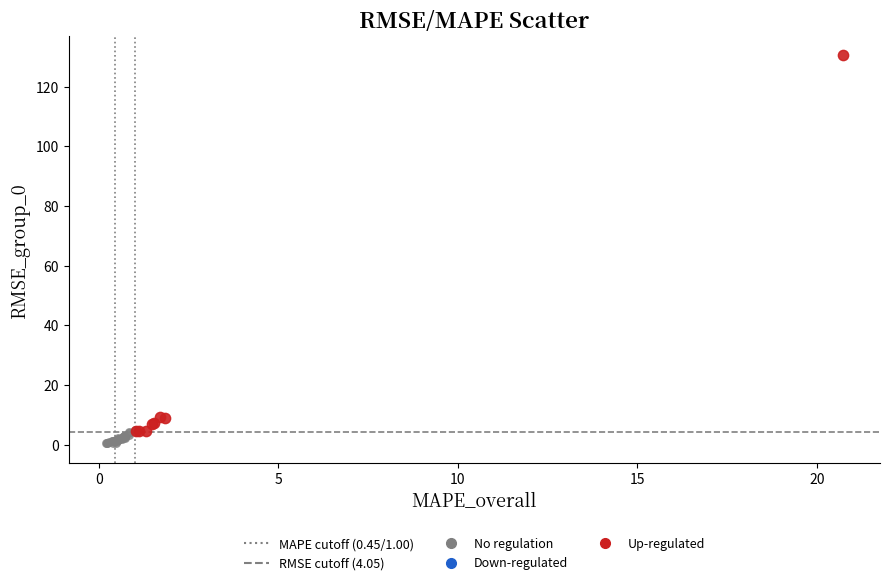

Which series contains the highest Y value?

Up-regulated